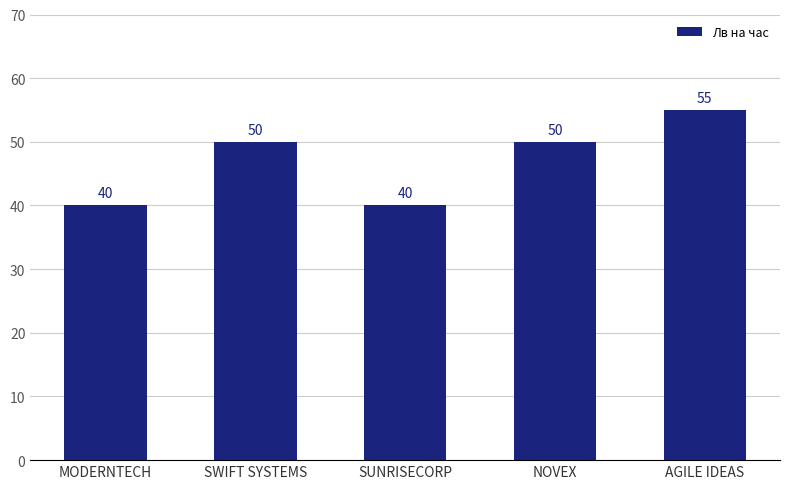

What is the value of the 1st bar from the left?

40